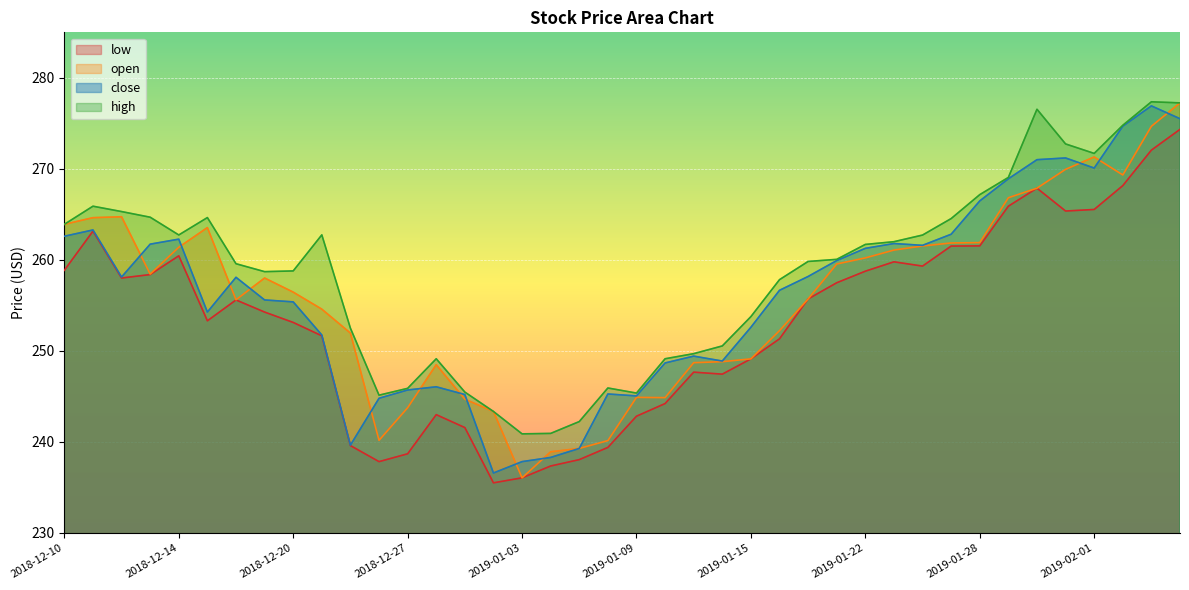

At which label does open first exceed 258?

2018-12-10